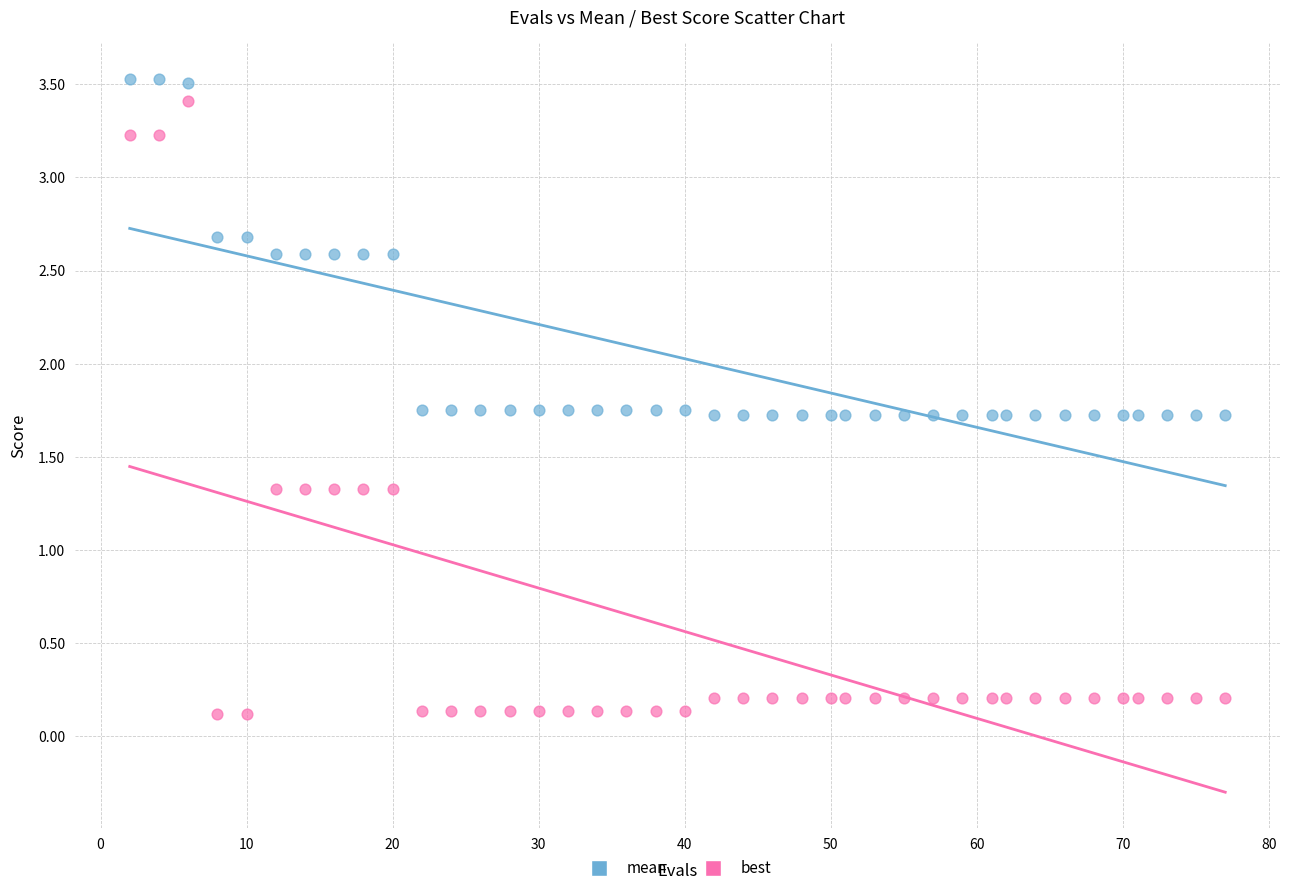

Which series has the largest Y range (max minus min)?

best